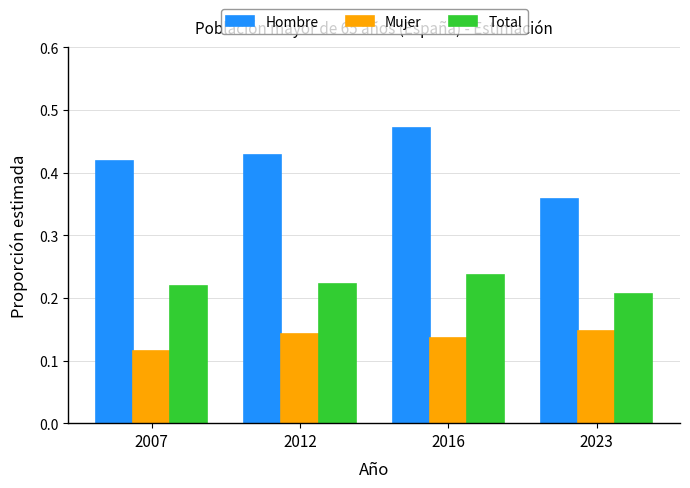

How many bars are there in total?

12